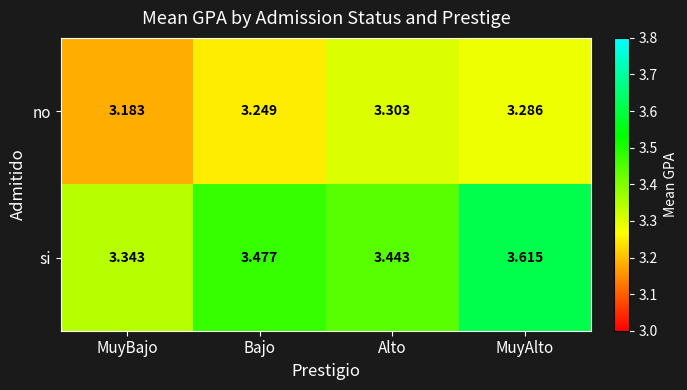

Where is no nearest to the value 3?

MuyBajo